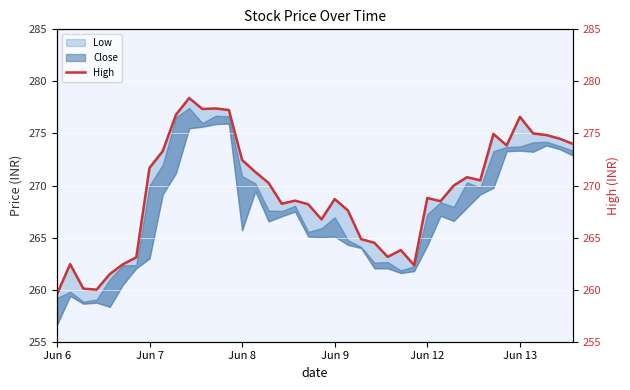

Between 10 and 36, which is larger?

10